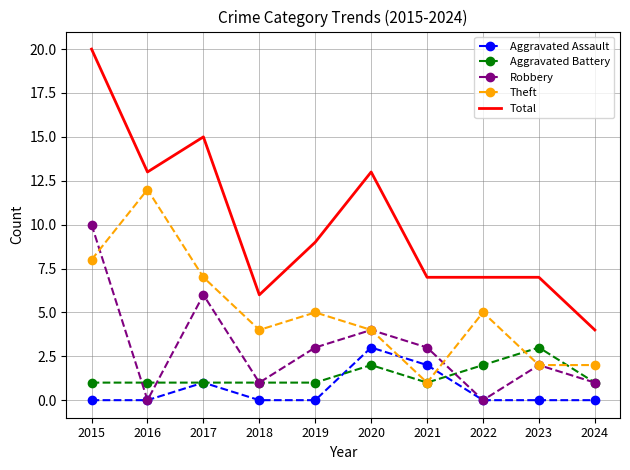

After their last crossing, which series has the higher values: Aggravated Battery or Theft?

Theft